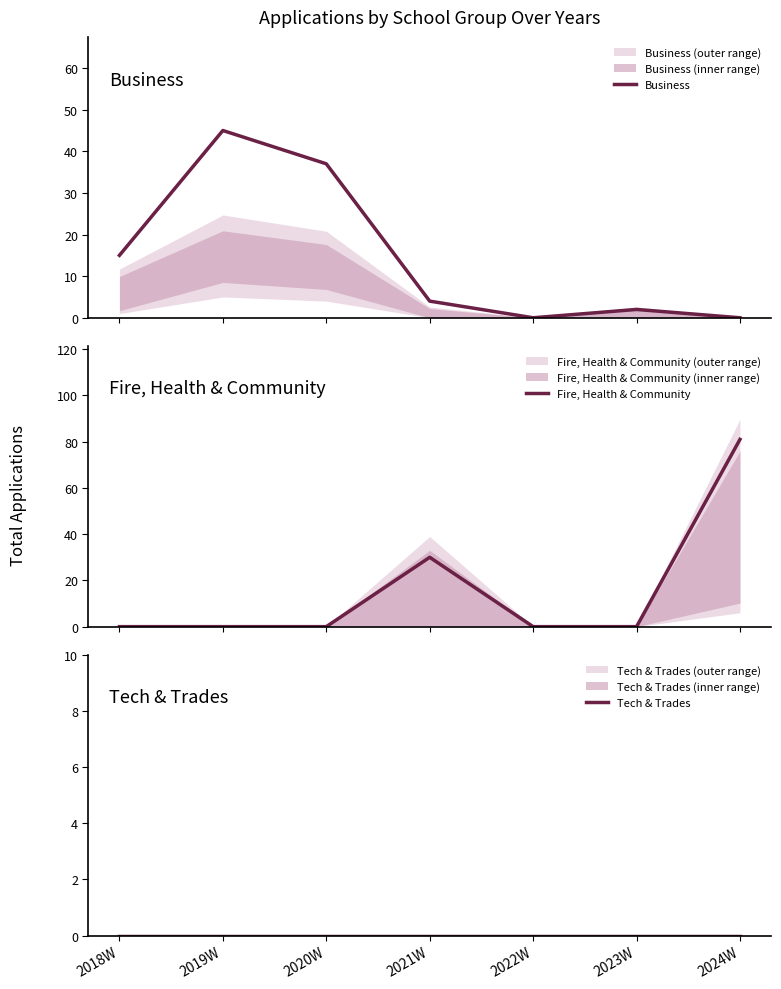

Is this an area chart (filled region under the line)?

No